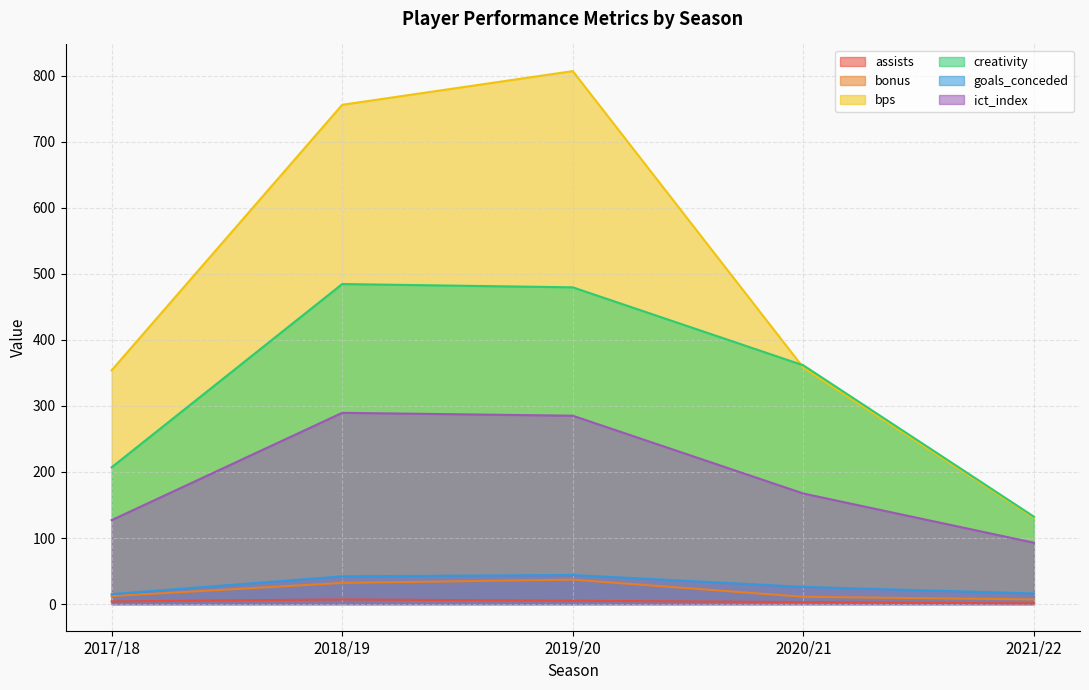

Which has a higher value, 2021/22 or 2020/21?

2020/21